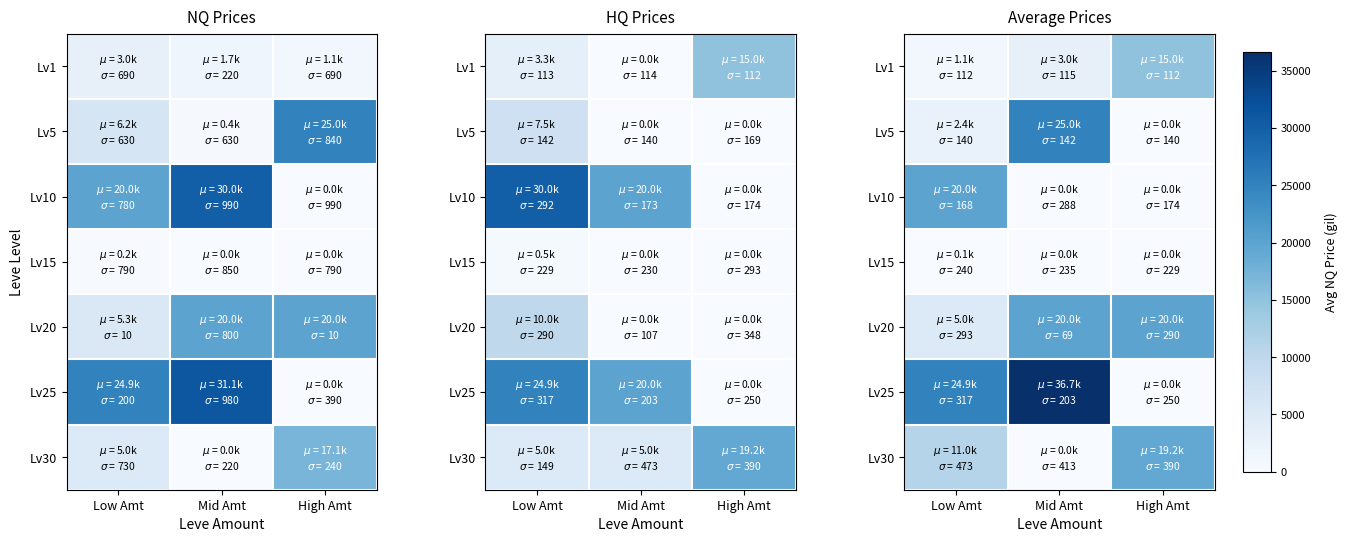

At which category is the sum across all series the highest?

Mid Amt